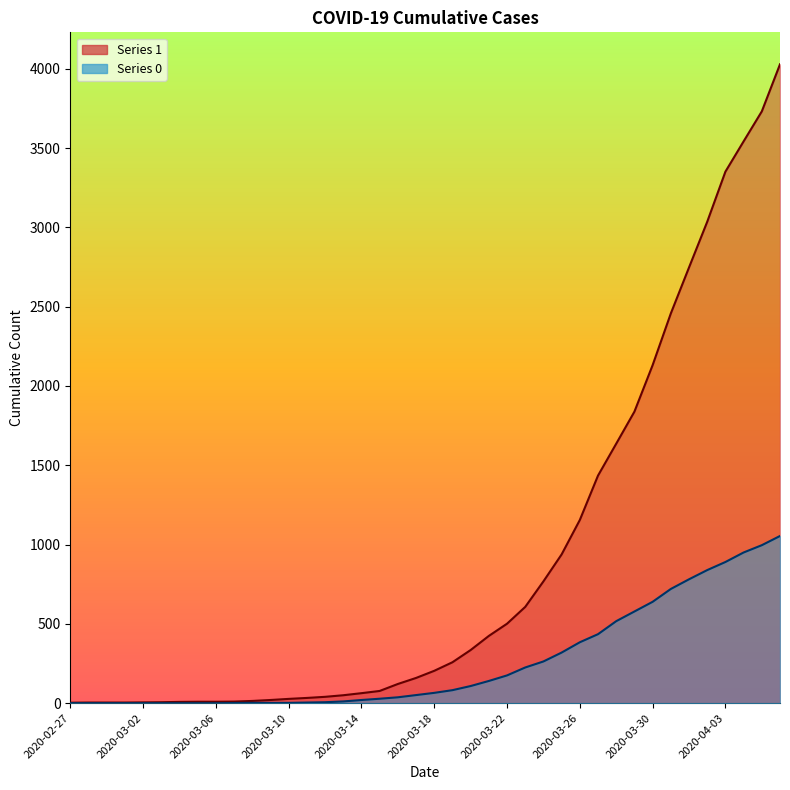

Where does the 1 series first go above 204?

2020-03-19